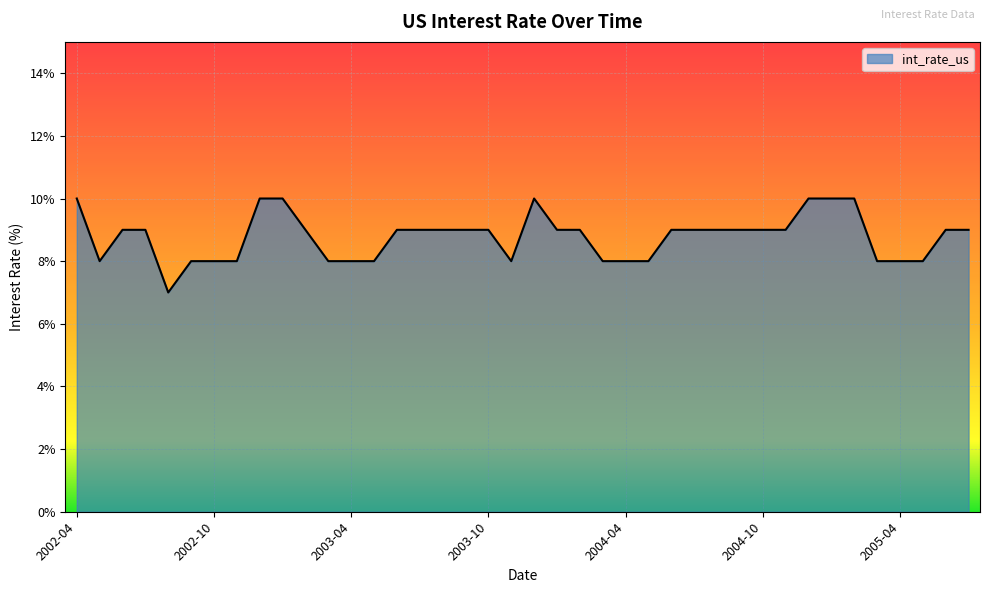

Which label corresponds to the smallest value in the chart?

2002-08